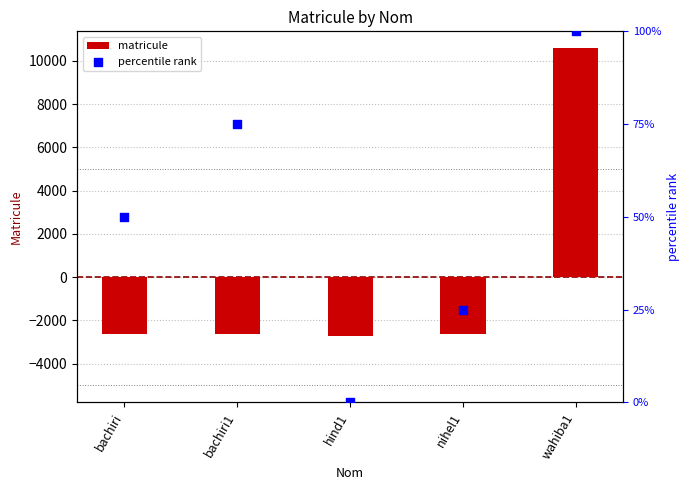

What are all the series names shown in the legend?

matricule, percentile rank